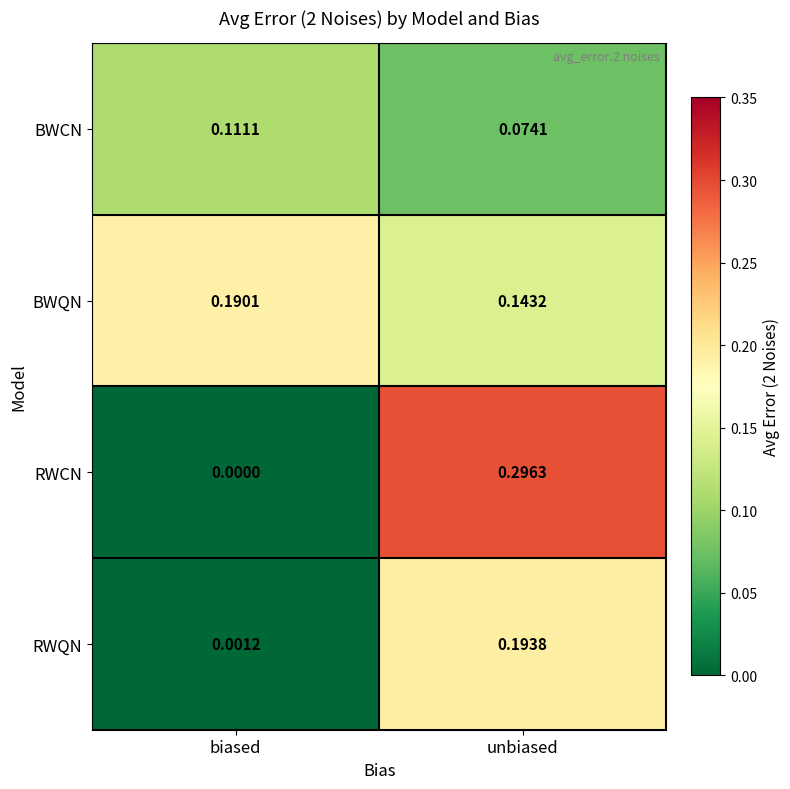

Which series has the largest range (max minus min)?

RWCN